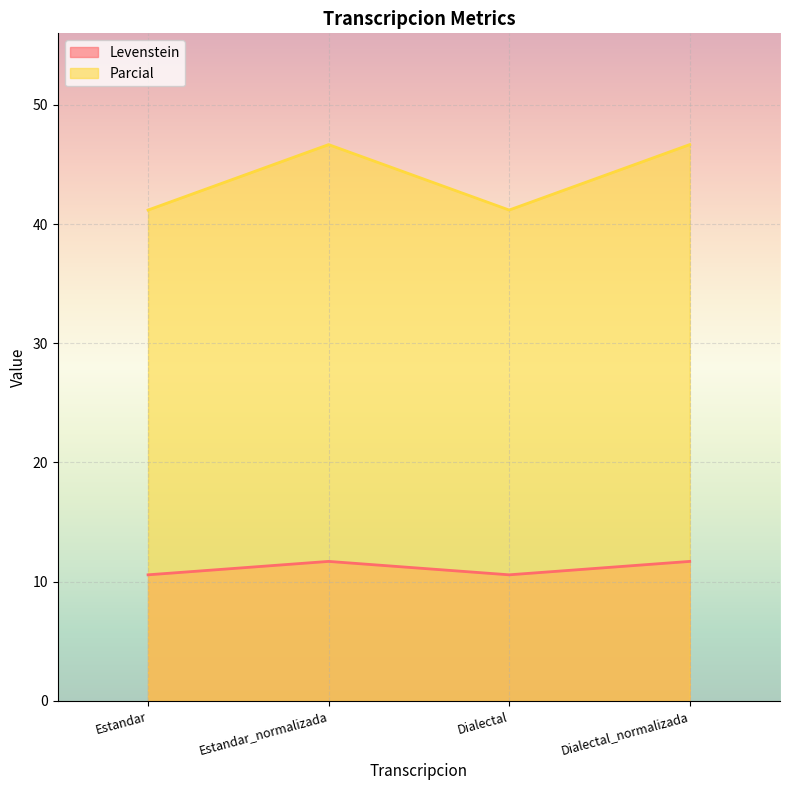

True or false: Parcial and Levenstein intersect in this chart.

False